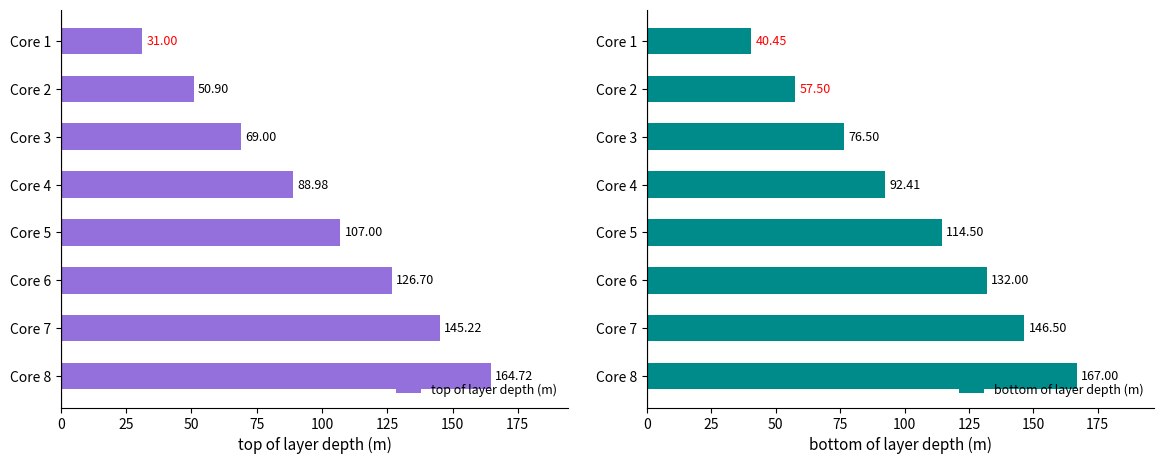

List the labels in order of top of layer depth (m) value, largest first.

Core 8, Core 7, Core 6, Core 5, Core 4, Core 3, Core 2, Core 1